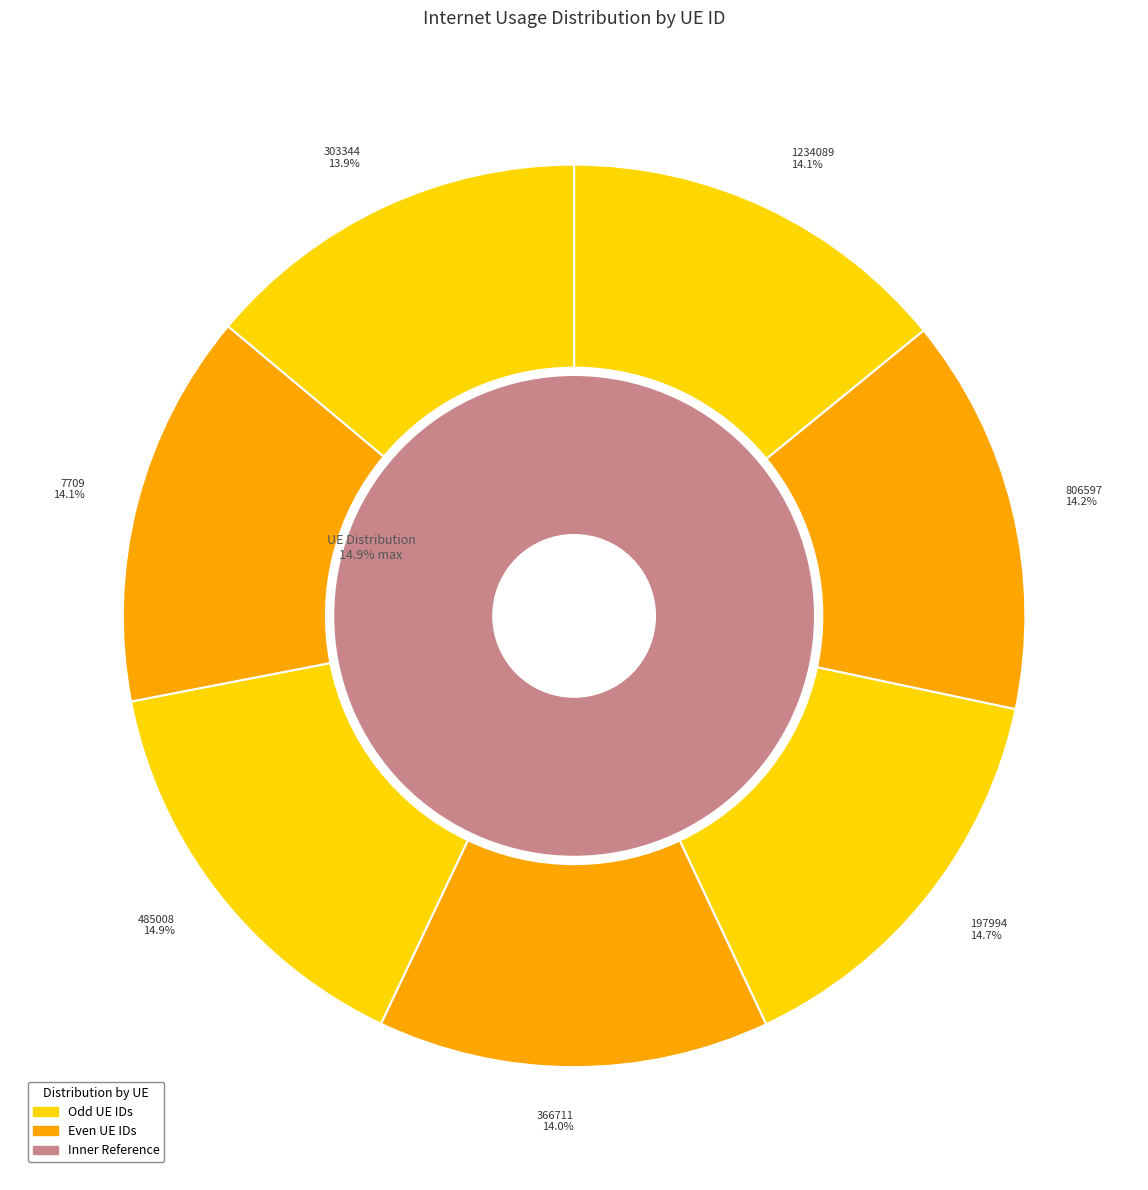

True or false: 197994 accounts for 9% of the total.

False